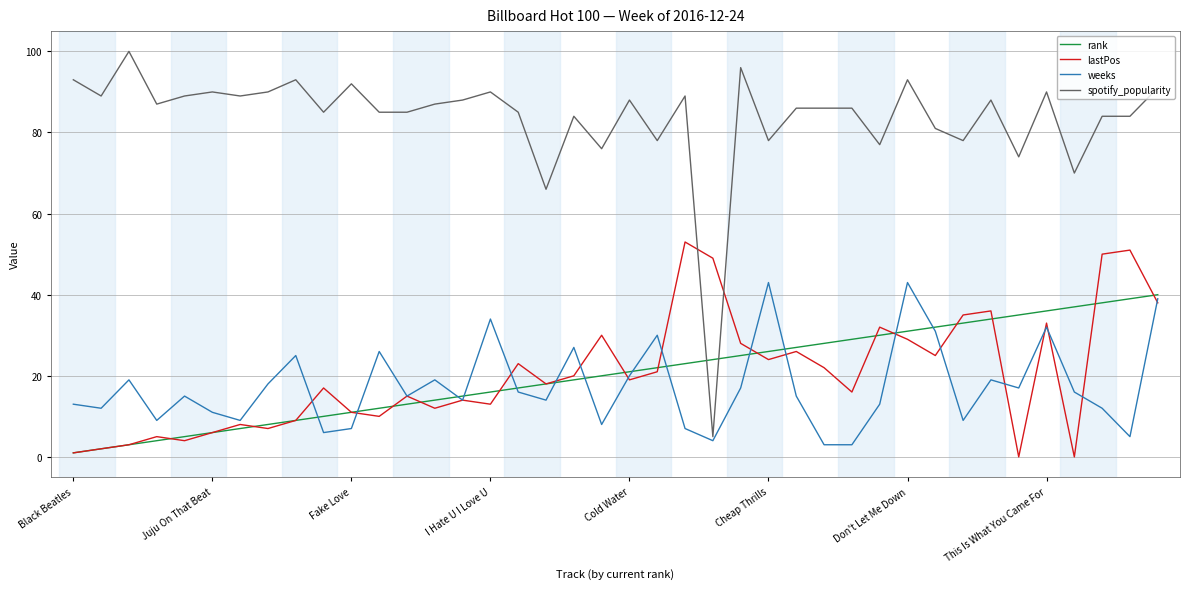

Which series has the largest range (max minus min)?

spotify_popularity